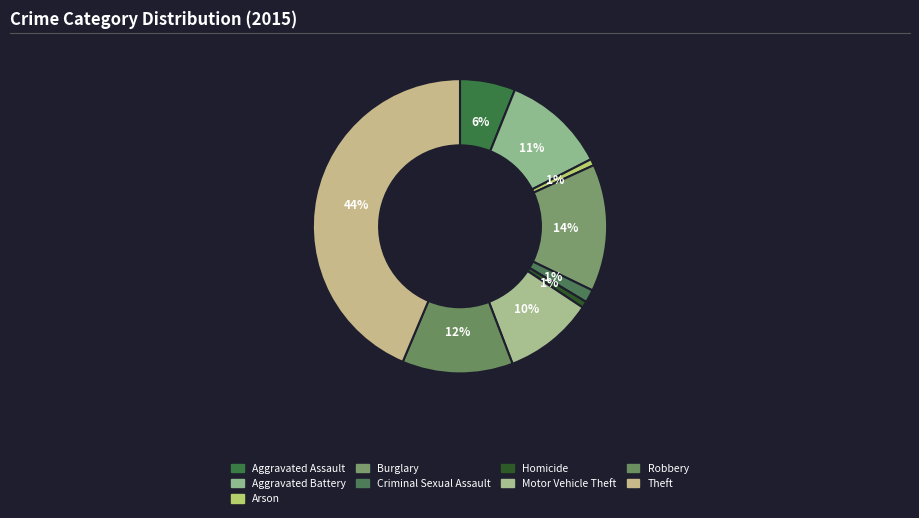

Which slice is the largest?

Theft